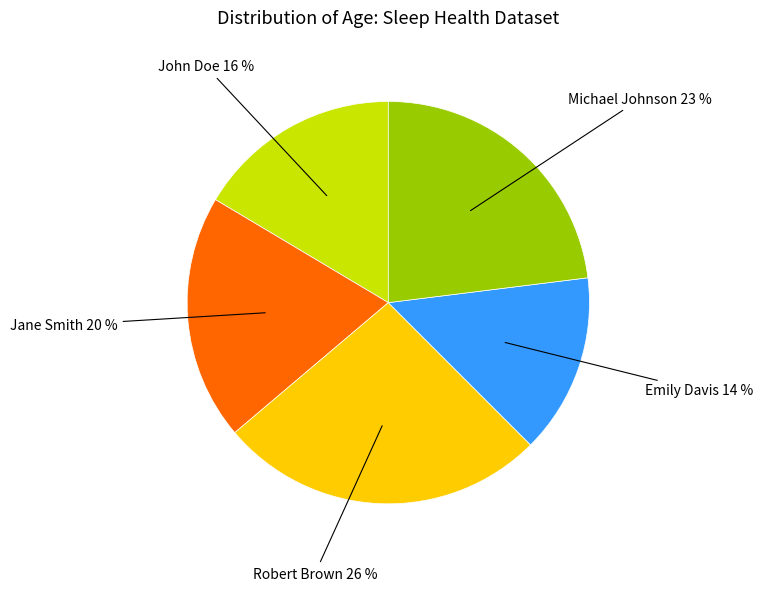

Is there any slice that represents more than half of the pie?

No